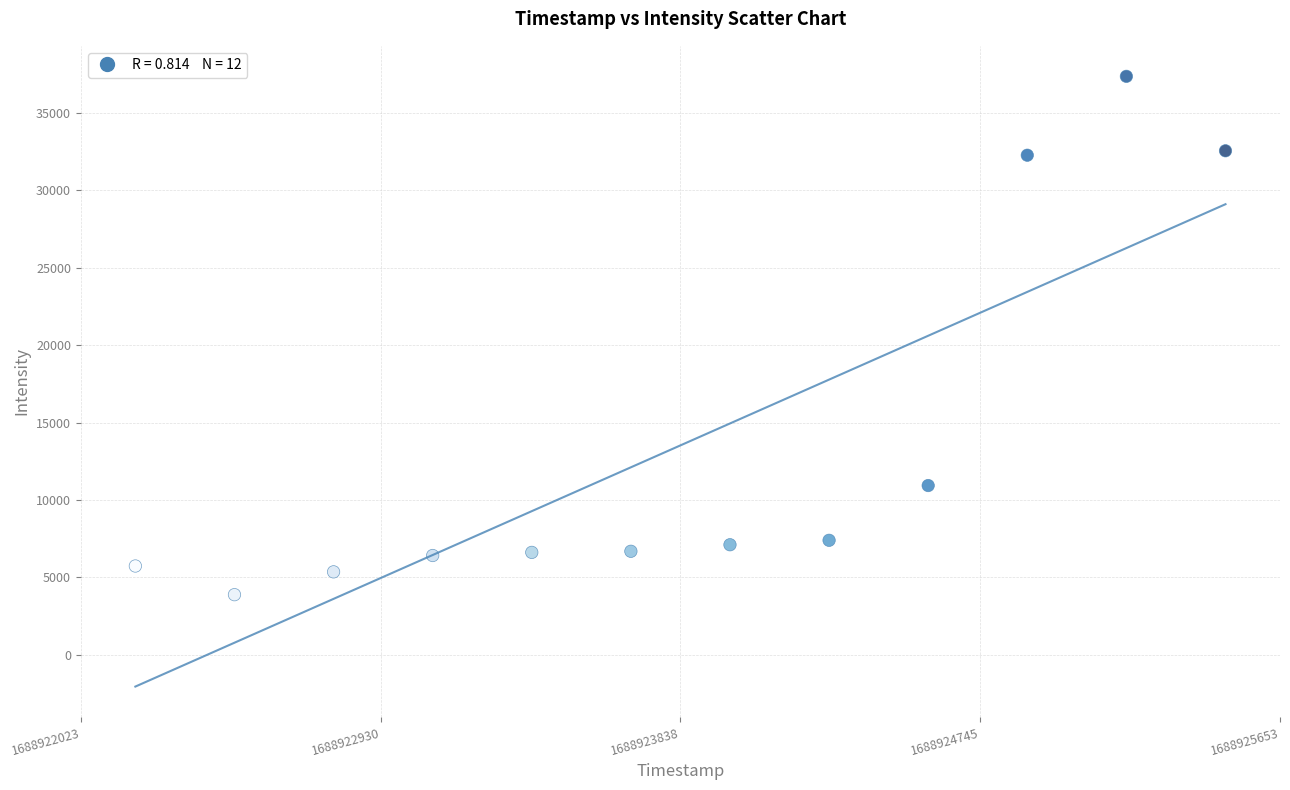

What is the average Y value?

13526.7